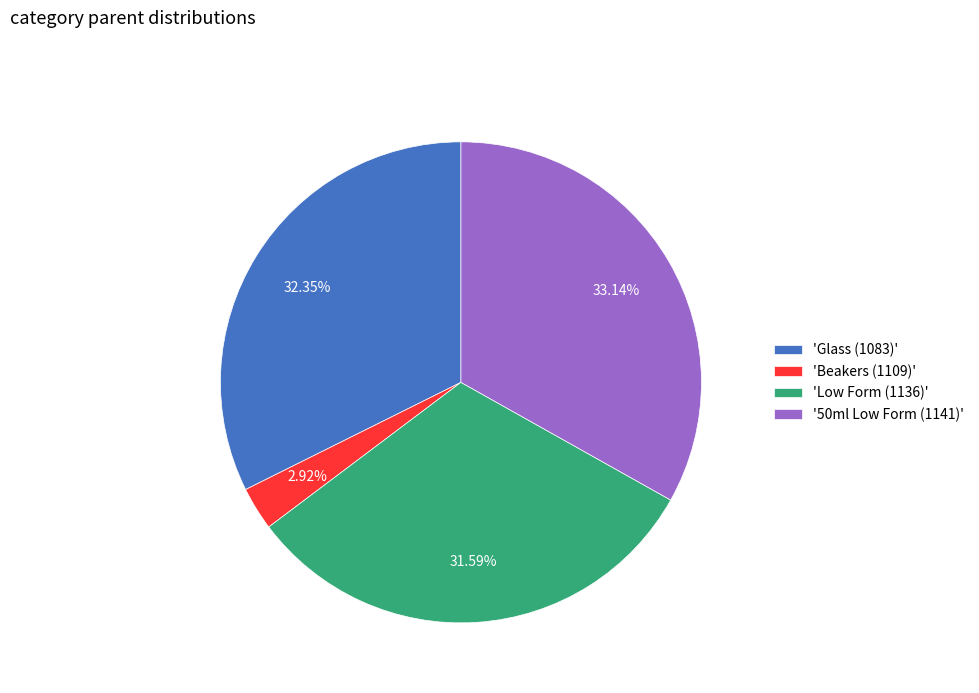

Rank the categories by value from highest to lowest.

'50ml Low Form (1141)', 'Glass (1083)', 'Low Form (1136)', 'Beakers (1109)'